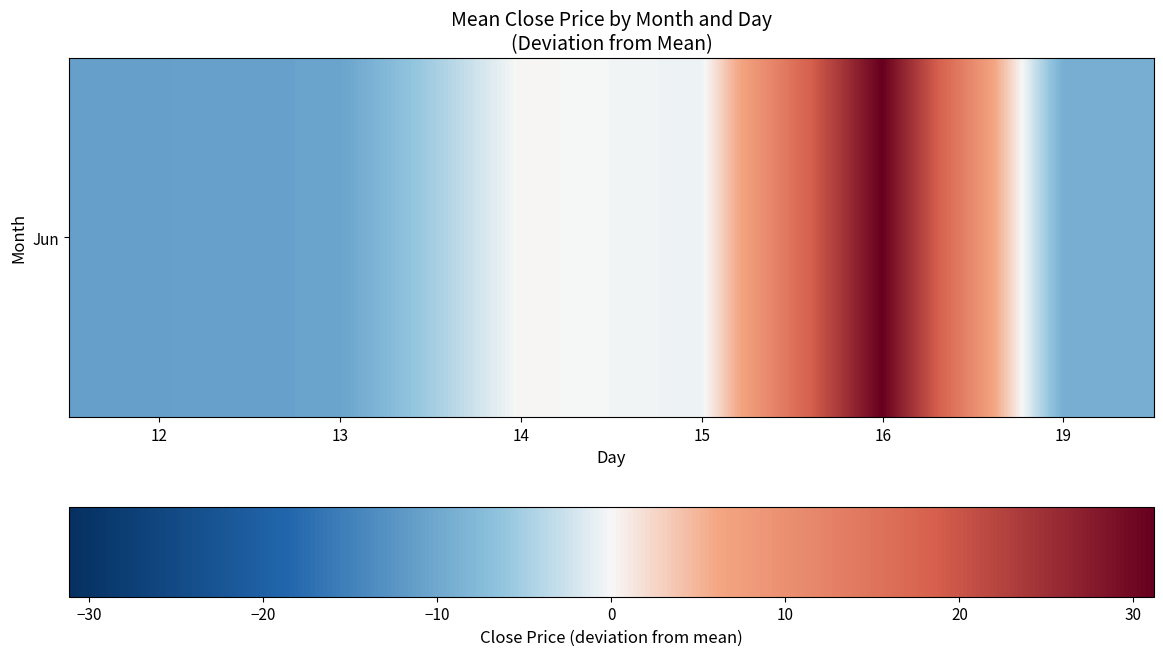

The chart shows a value of -11.0 at 12. True or false?

True